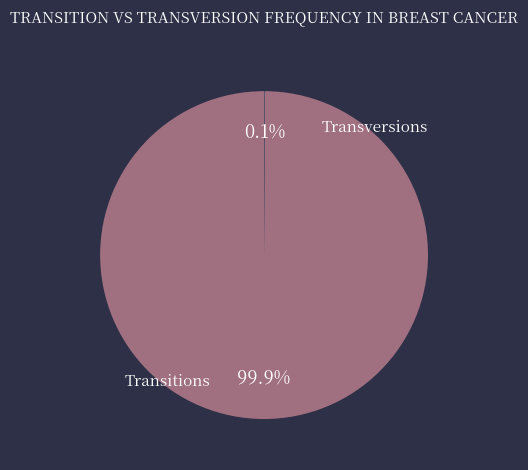

Is there a majority slice in this chart?

Yes